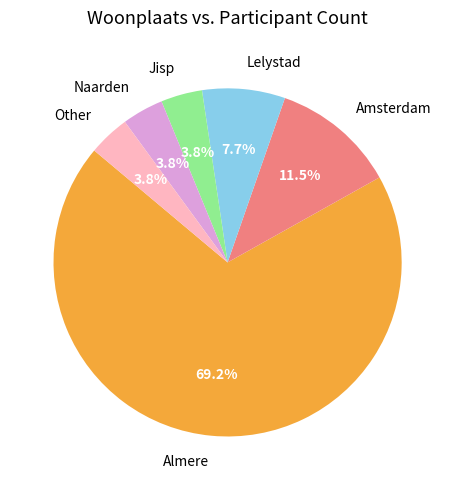

What is the largest slice in the pie chart?

Almere